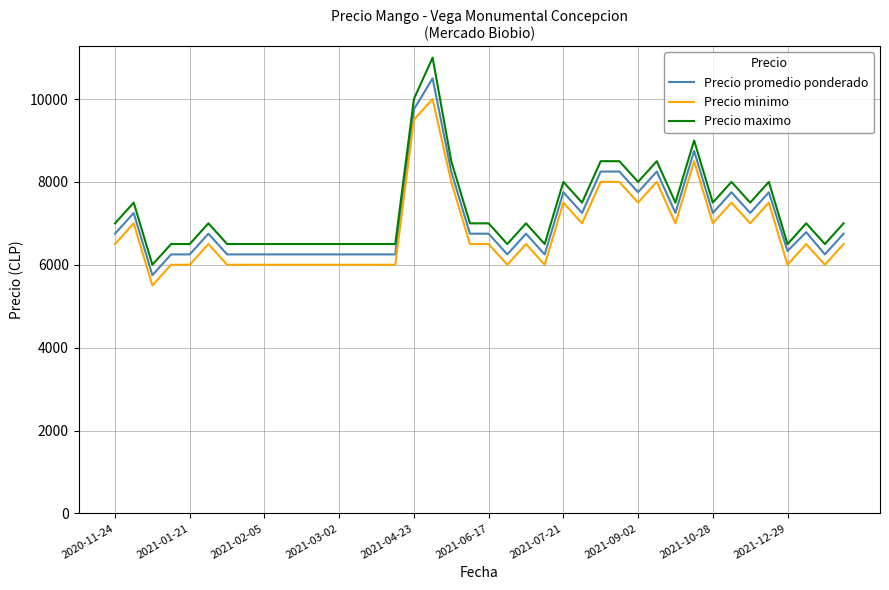

What is the difference between the maximum and minimum values in the Precio maximo series?

5000